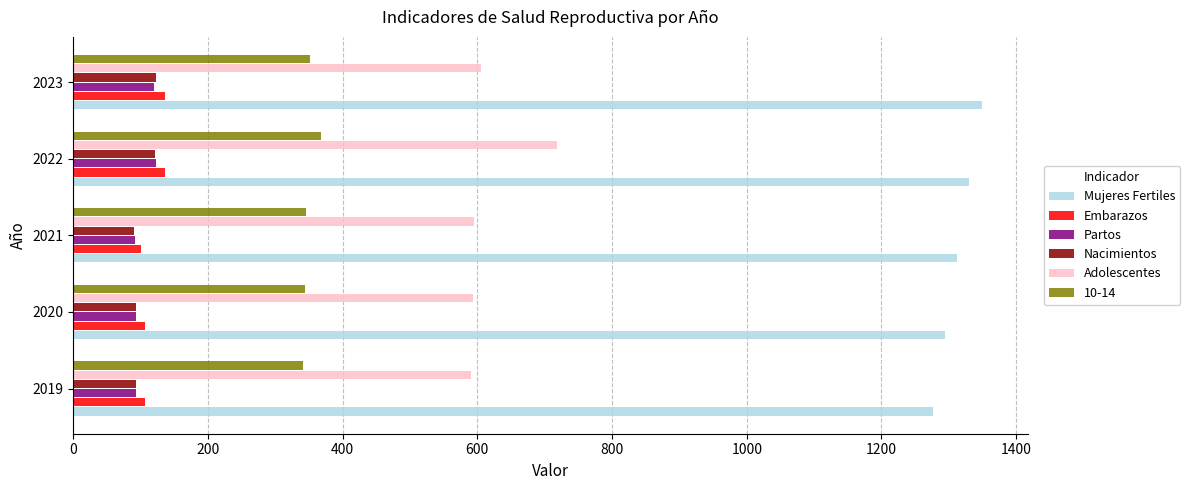

Count the number of data series in this chart.

6